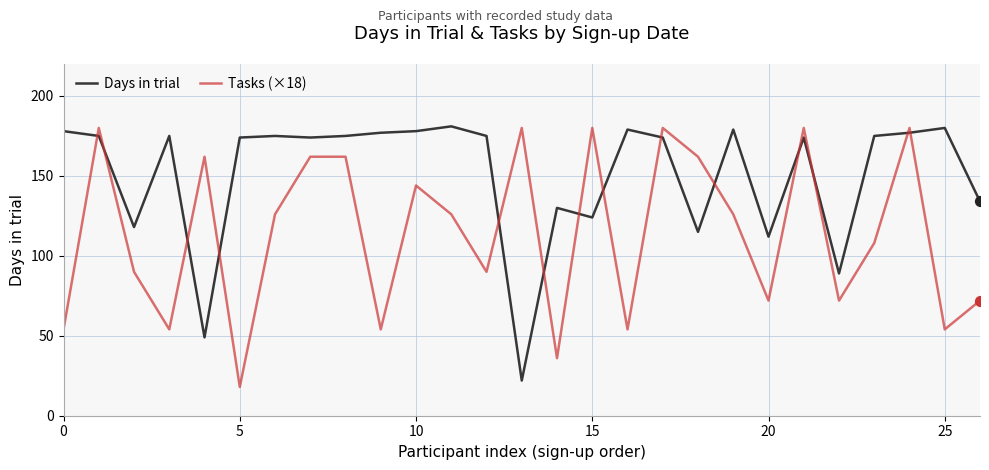

Which series has the largest total across all categories?

Days in trial